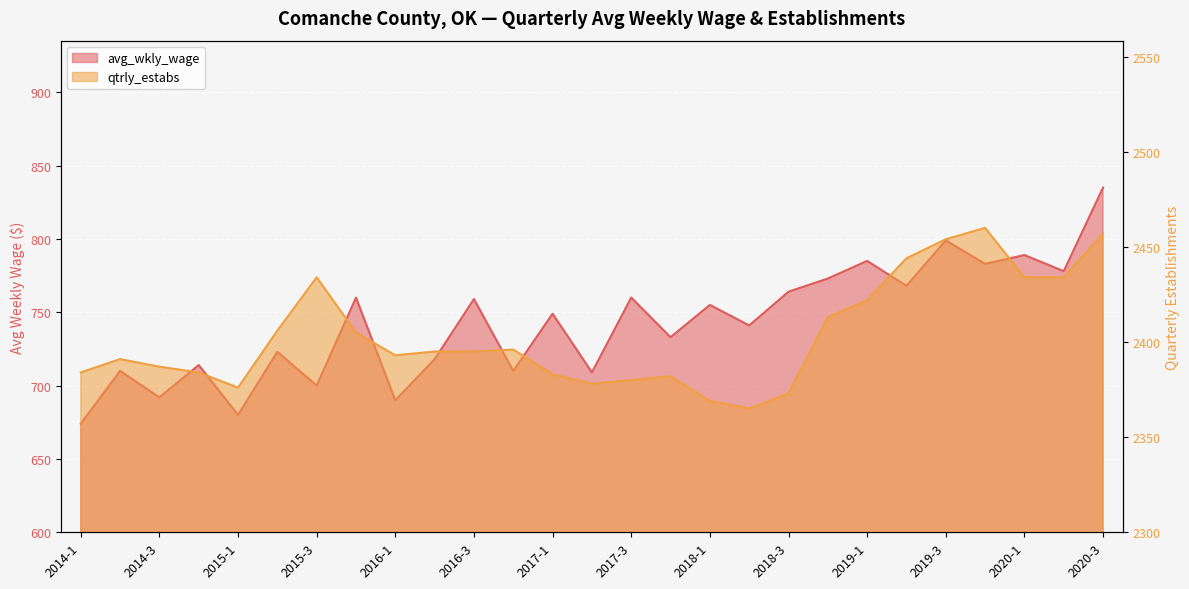

What is the spread (max minus min) of values at 2016-3?

1636